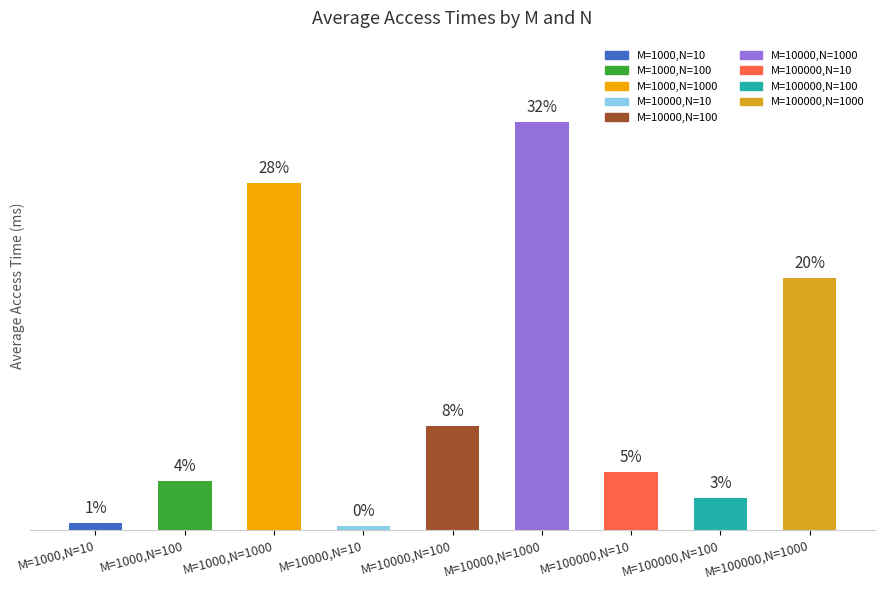

What is the difference between the second highest and second lowest values?

32708.4